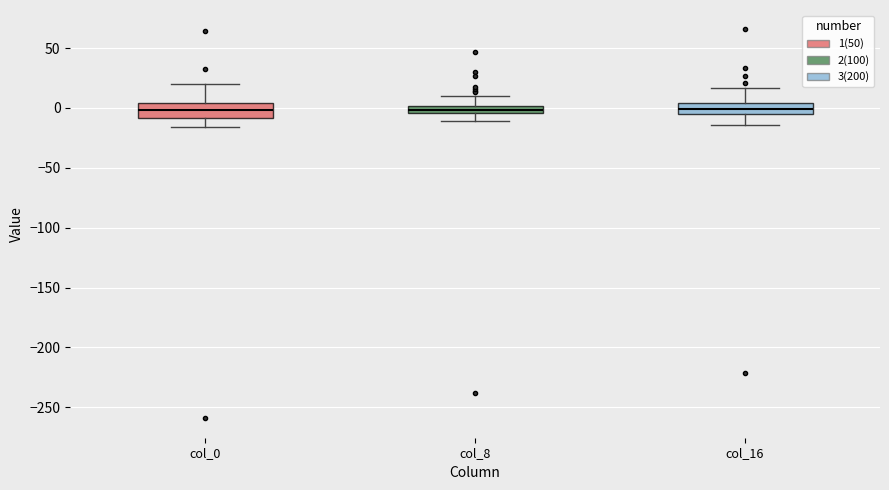

Where does the upper whisker of the box for col_16 end on the y-axis? The values are not printed on the chart, so give them approximately, as read against the axis.

15